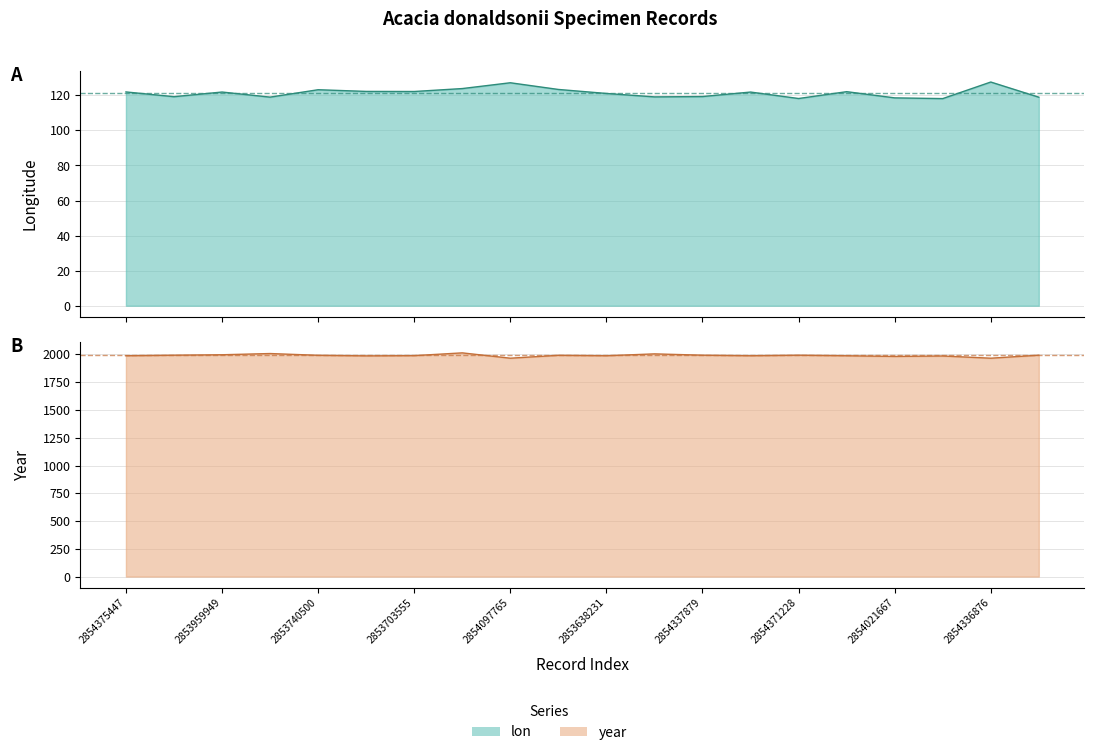

What is the minimum value shown in the chart?

118.1